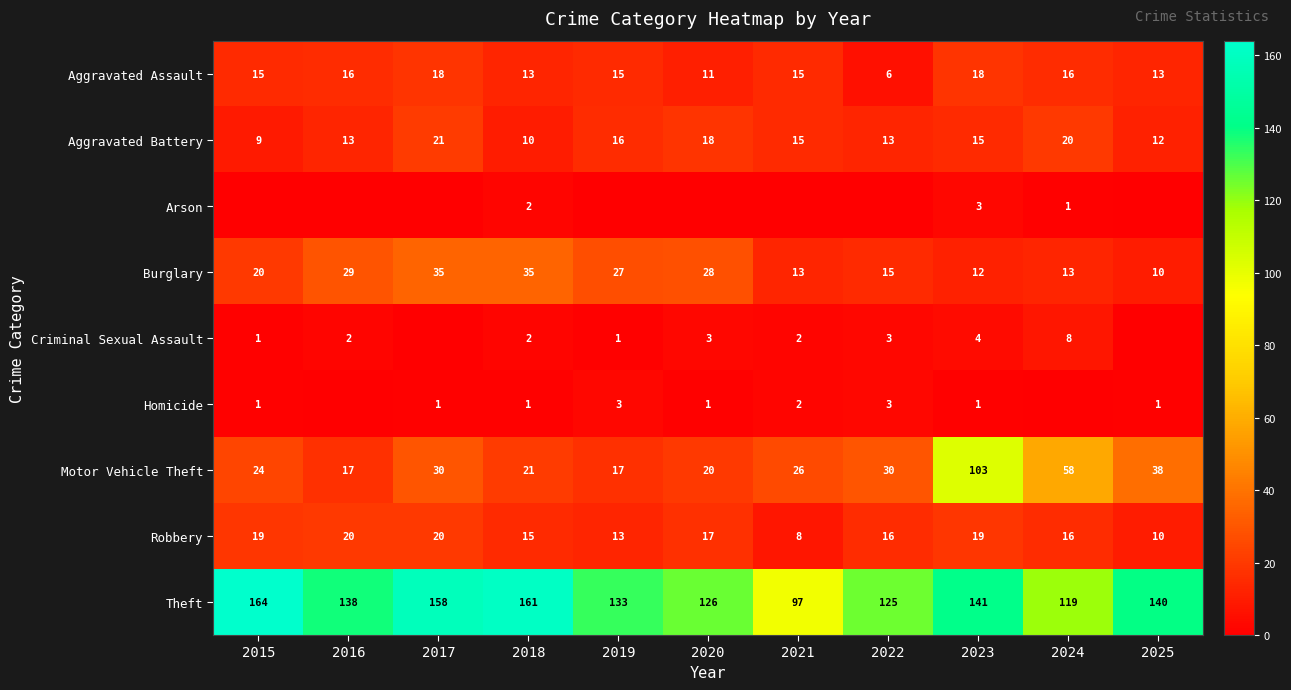

What is the highest value of the Aggravated Assault series?

18